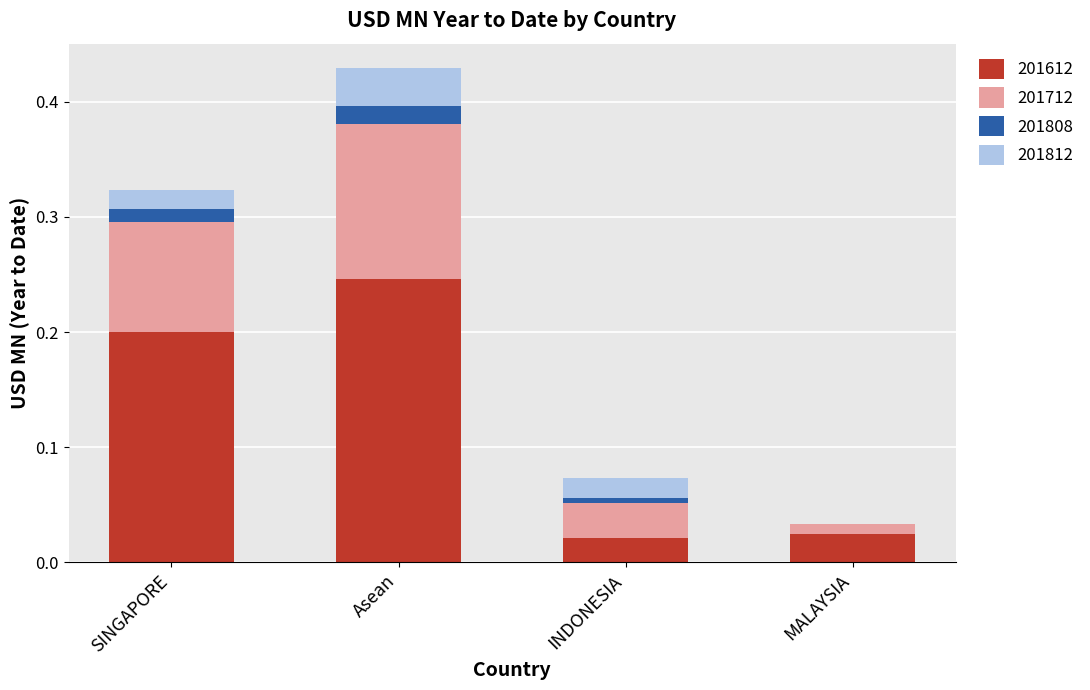

What is the total value across all series at SINGAPORE?

0.3